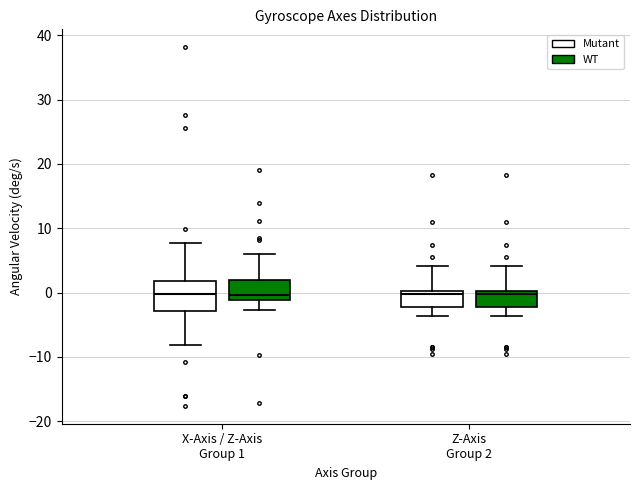

Reading left to right, transcribe this box plot: for each box, give where its median line is, the range the box spans, and where its two whiskers end, as read against the y-axis. The values are not printed on the chart, so give them approximately, as read against the axis.

X-Axis / Z-Axis Group 1 (Mutant): median 0, box -3 to 2, whiskers -8 to 8
X-Axis / Z-Axis Group 1 (WT): median 0, box -1 to 2, whiskers -3 to 6
Z-Axis Group 2 (Mutant): median 0 (just below the box's upper edge), box -2 to 0, whiskers -4 to 4
Z-Axis Group 2 (WT): median 0 (just below the box's upper edge), box -2 to 0, whiskers -4 to 4